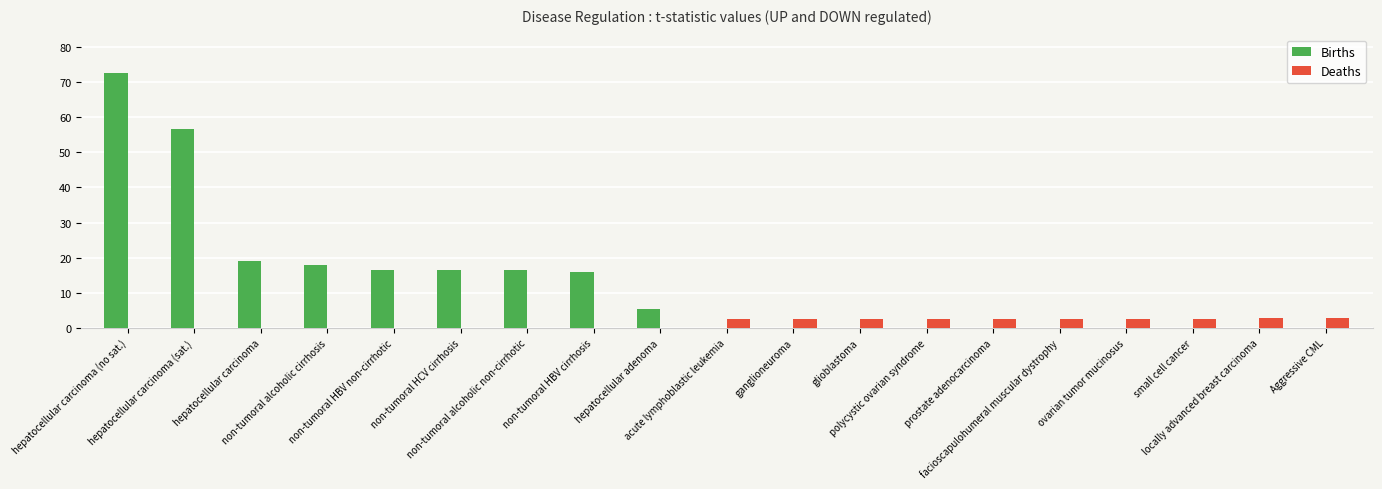

What is the sum of all Deaths values?

25.8